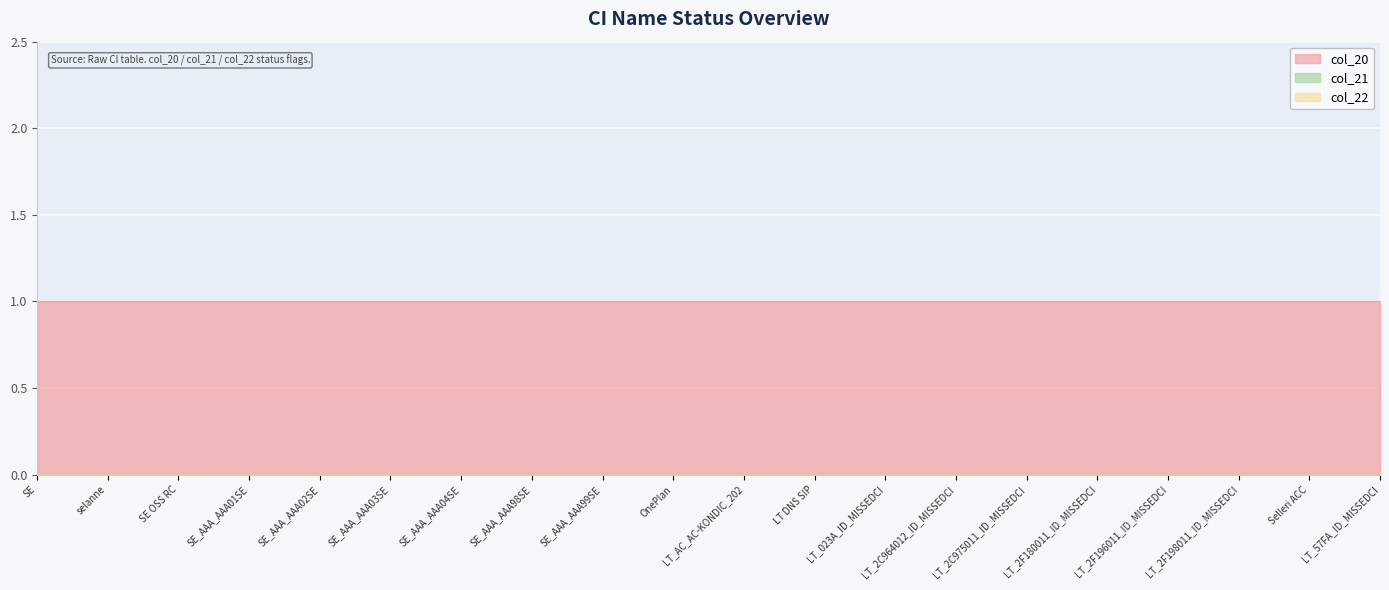

True or false: col_22 has more than 0 points higher than both neighbors.

False